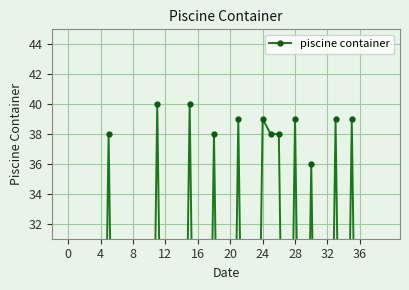

The value at 14 is 13. True or false?

False